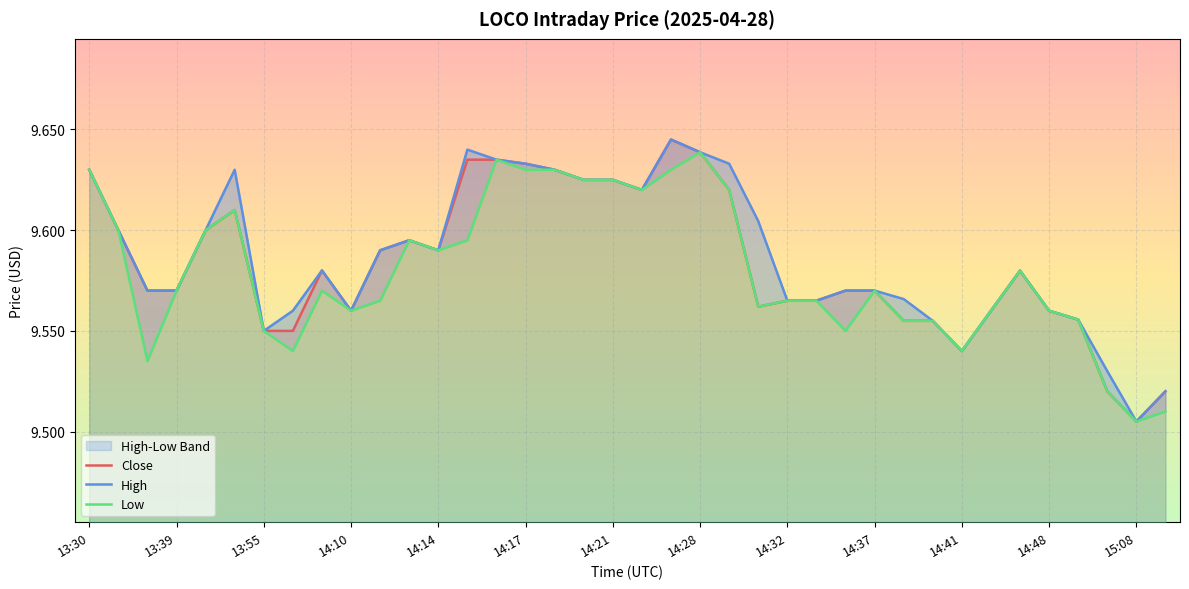

Which has a higher value, 16 or 17?

16